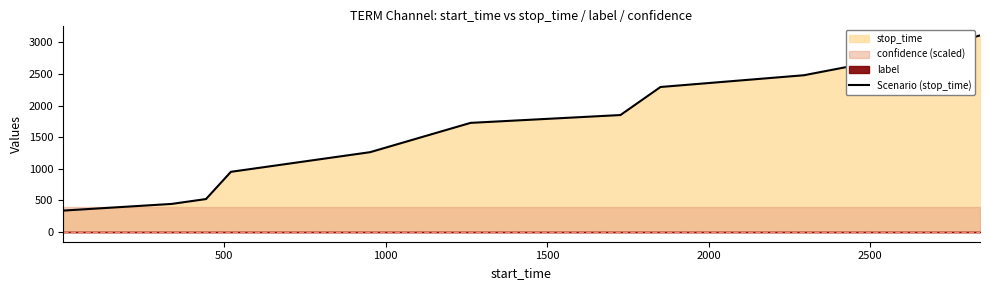

Reading right to left, transcribe all the data shown in this chart.

3111	2839	2663	2480	2294	1850	1726	1262	951	520	443	337